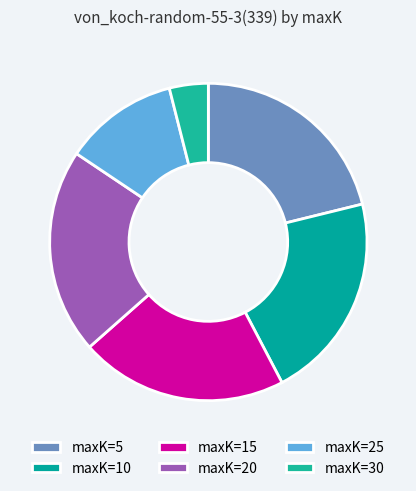

Which category has the biggest portion of the pie?

5